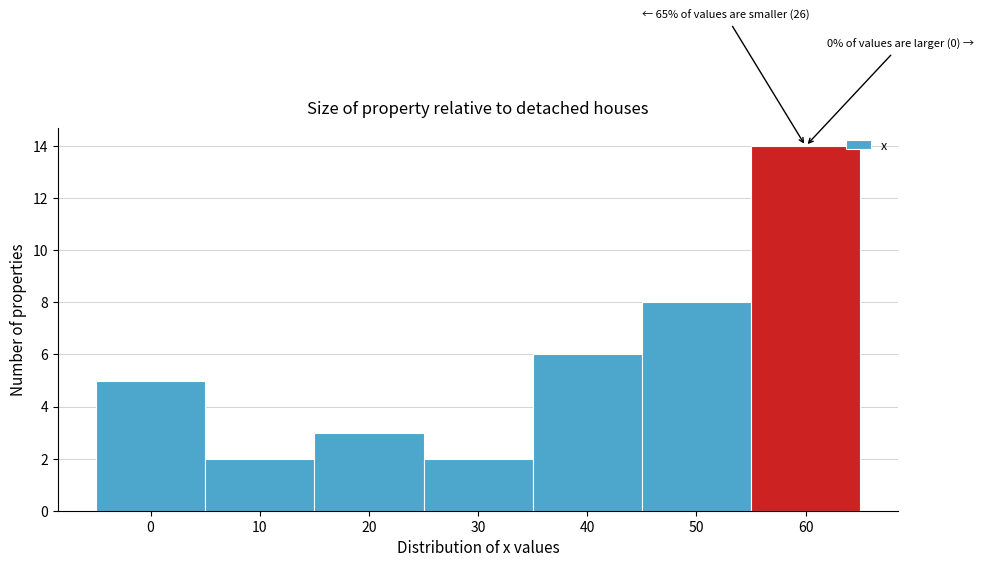

Over which range of the x-axis is the bar tallest?

55 to 65